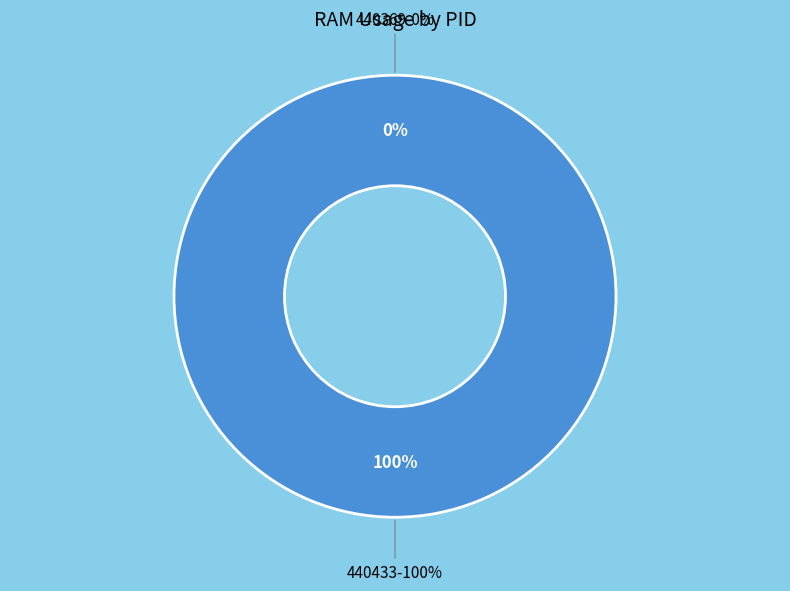

To the nearest percent, what portion does 440433 represent?

100%